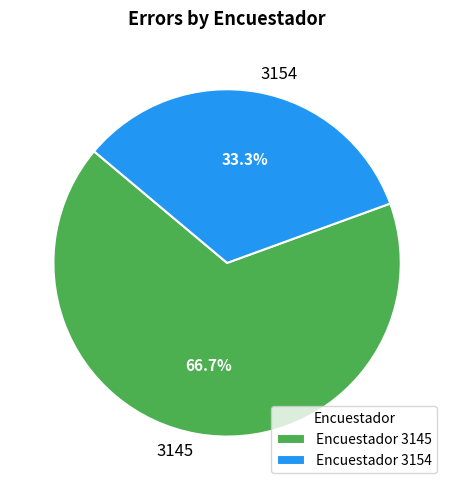

Combined, do 3154 and 3145 account for over 50%?

Yes